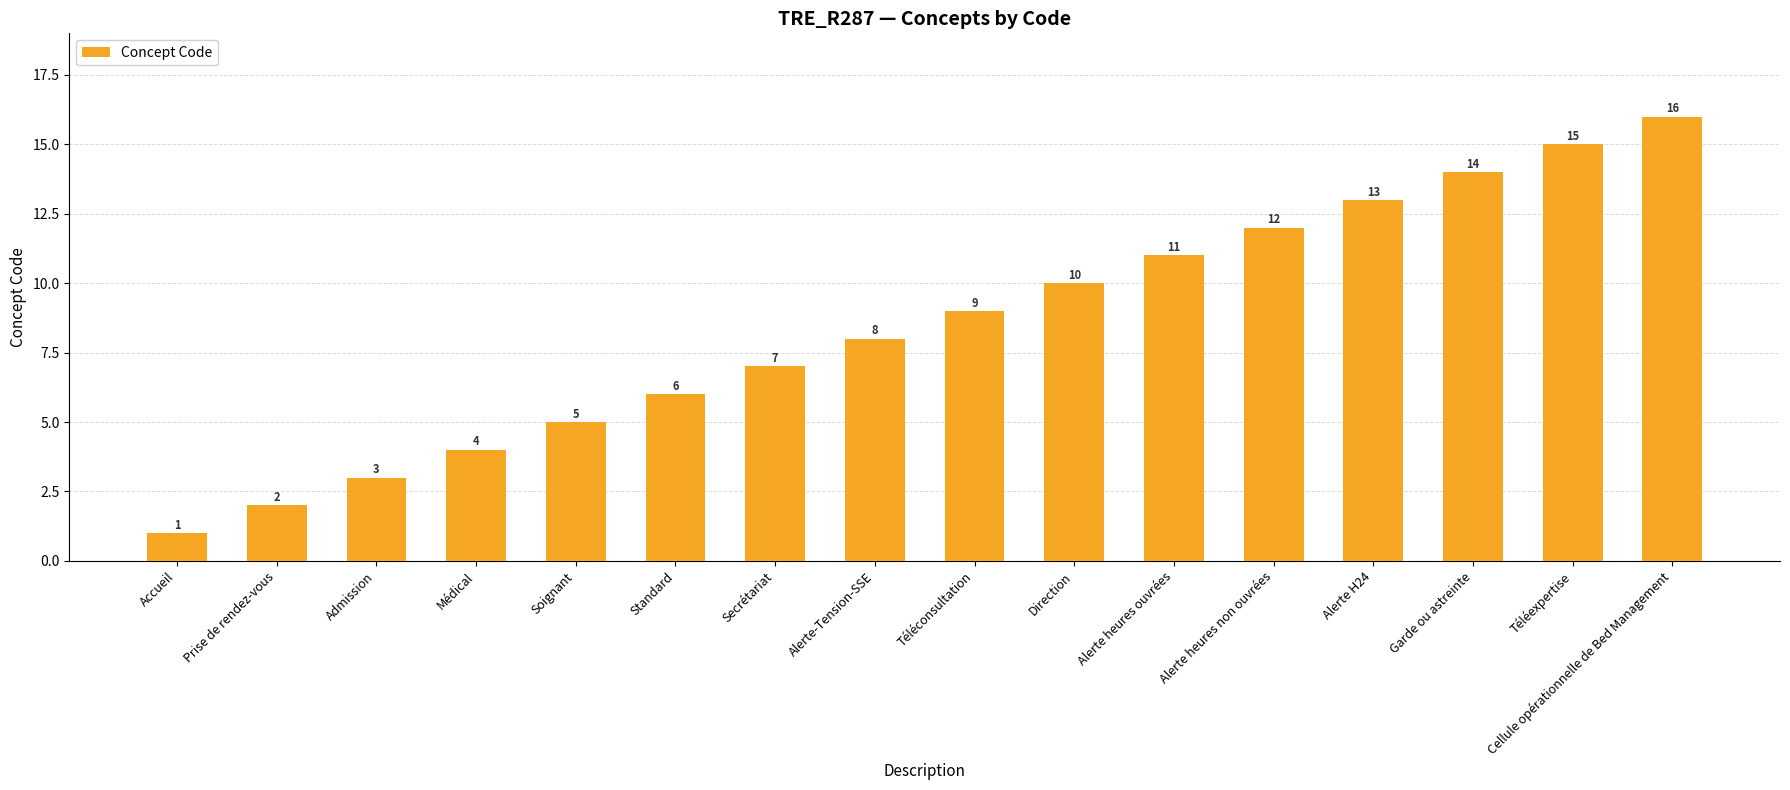

What is the change in value from Direction to Téléexpertise?

+5